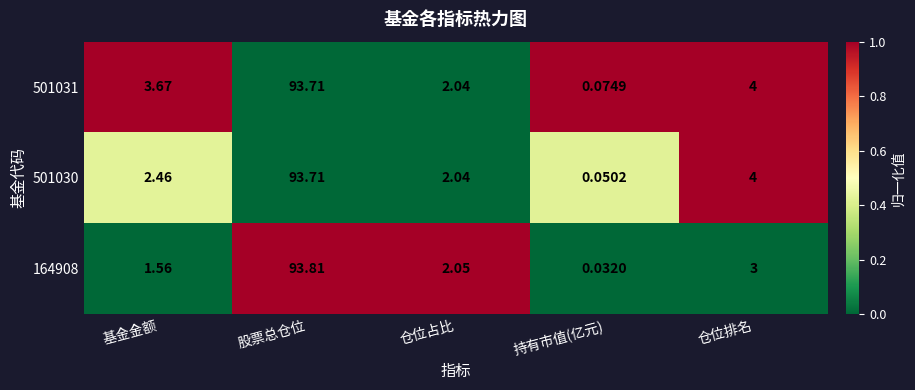

List the labels in order of 501031 value, smallest first.

持有市值(亿元), 仓位占比, 基金金额, 仓位排名, 股票总仓位